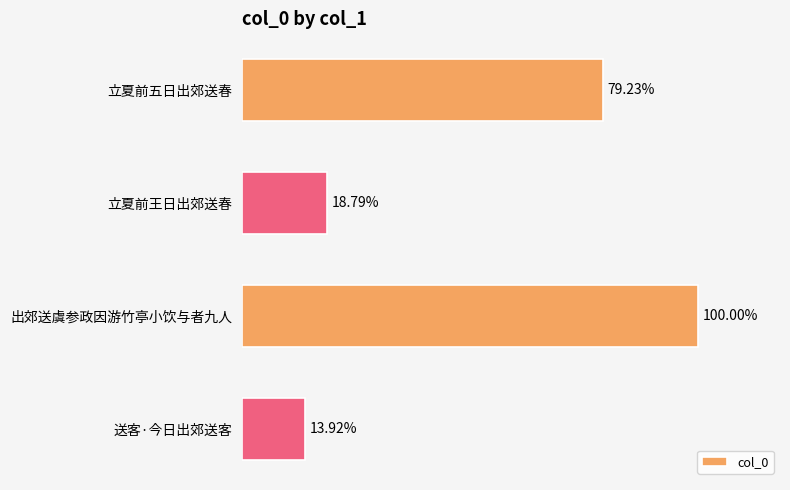

Rank the categories by value from lowest to highest.

送客·今日出郊送客, 立夏前王日出郊送春, 立夏前五日出郊送春, 出郊送虞参政因游竹亭小饮与者九人